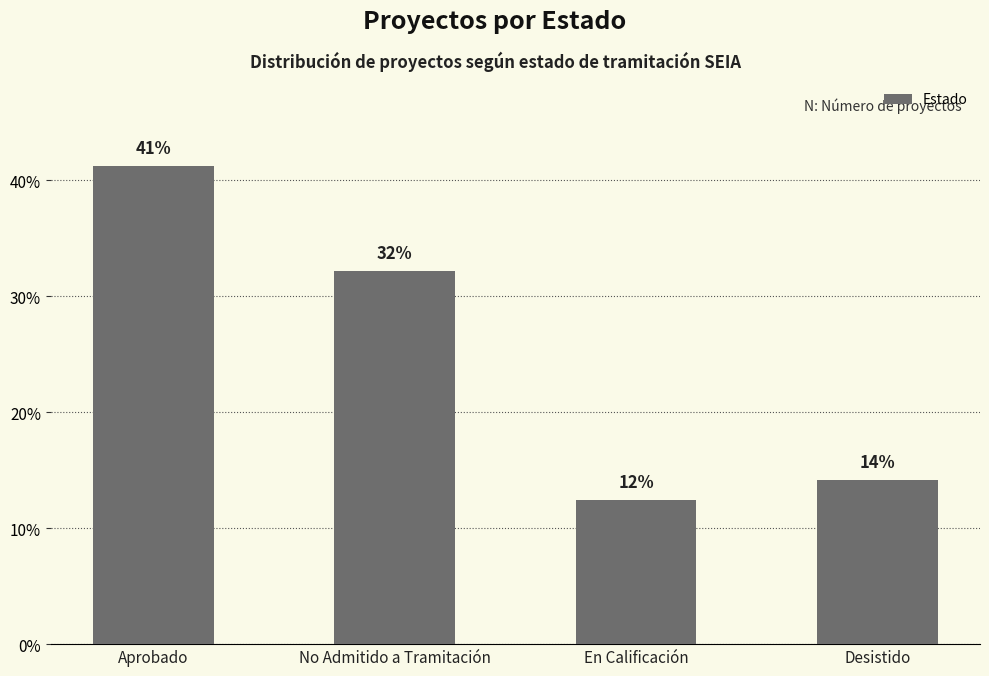

How many bars are there in total?

4